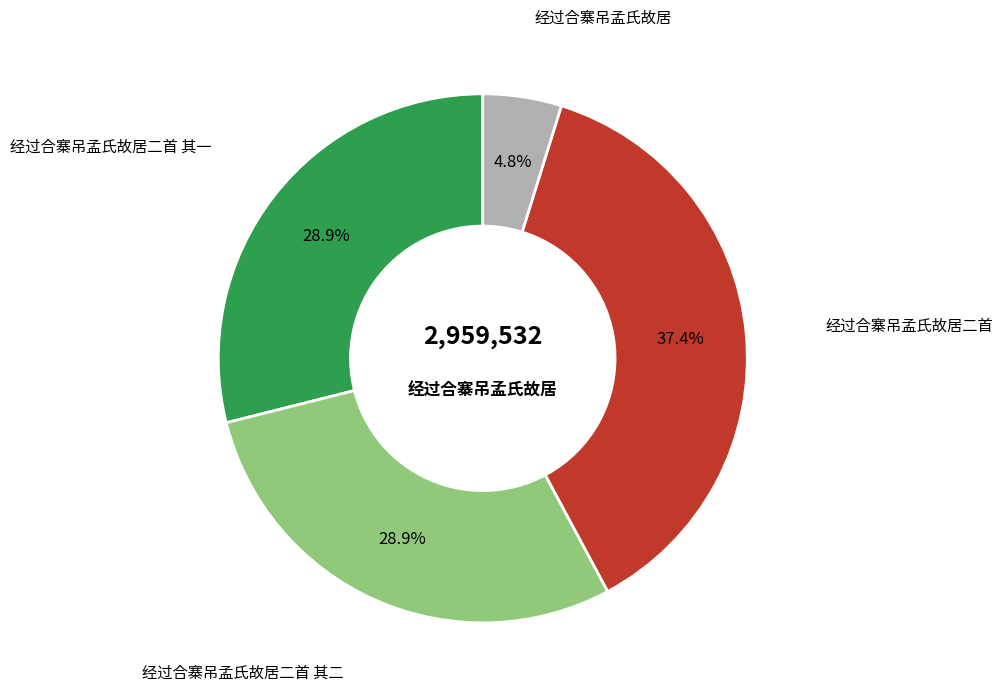

Is there a majority slice in this chart?

No